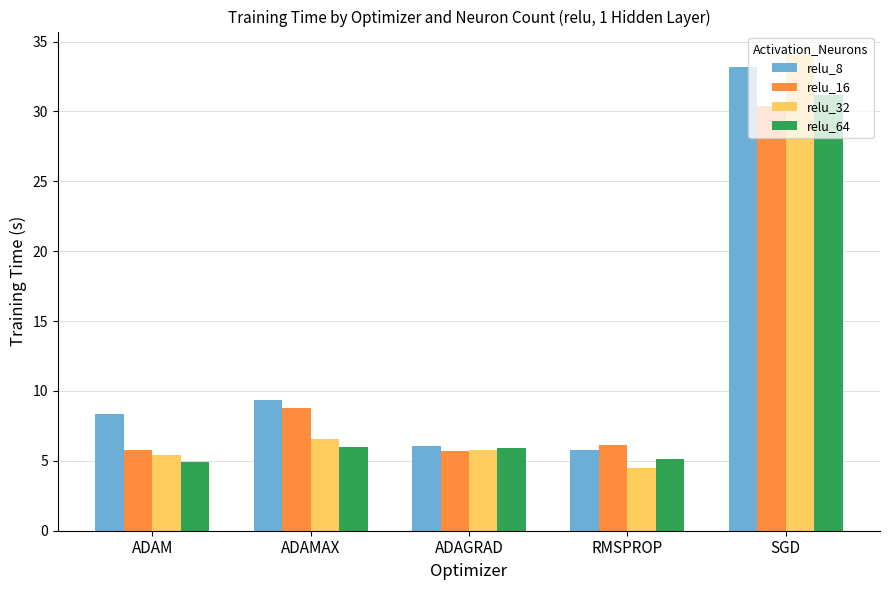

What is the spread (max minus min) of values at ADAM?

3.4